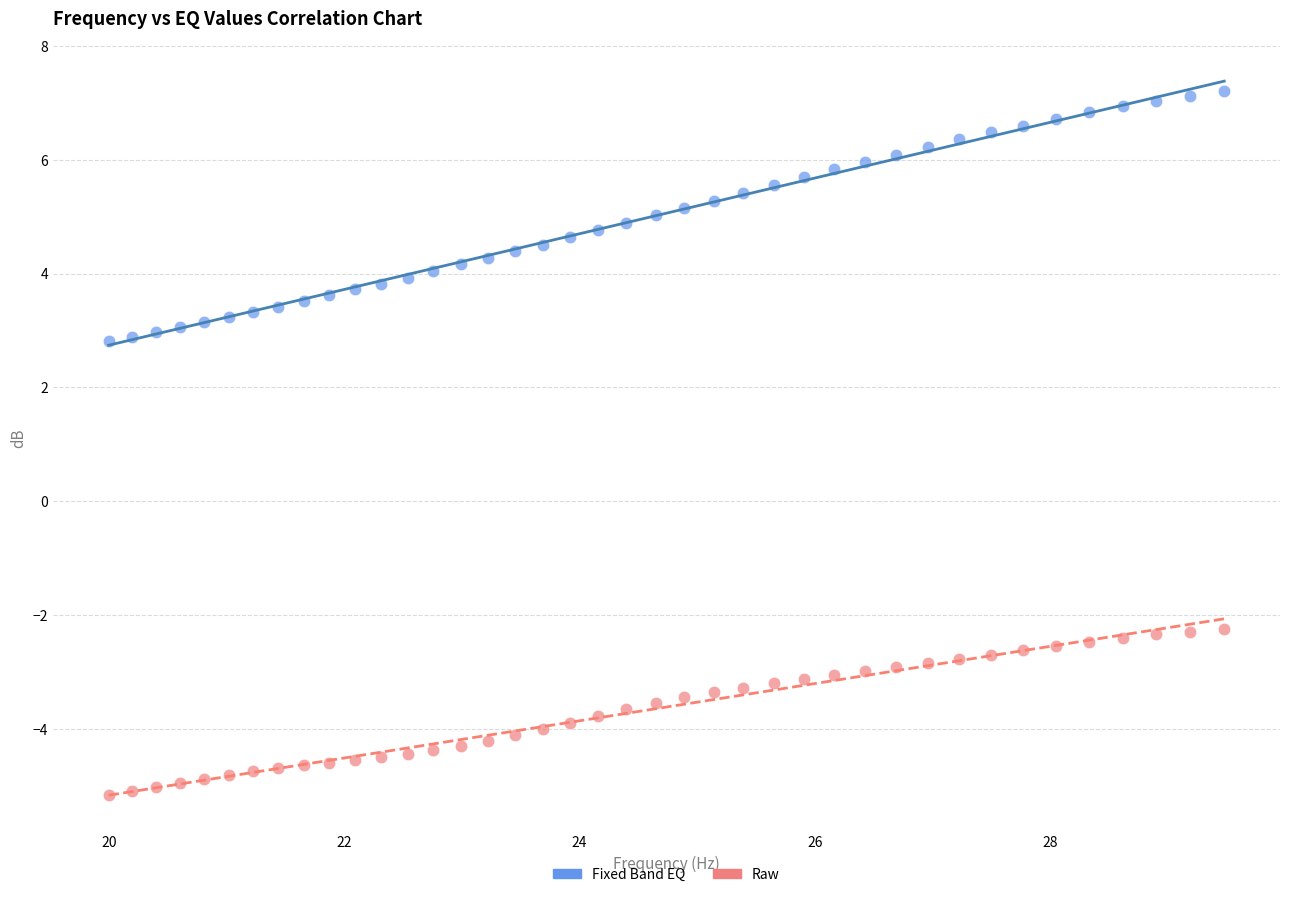

Which series reaches the maximum Y coordinate?

Fixed Band EQ